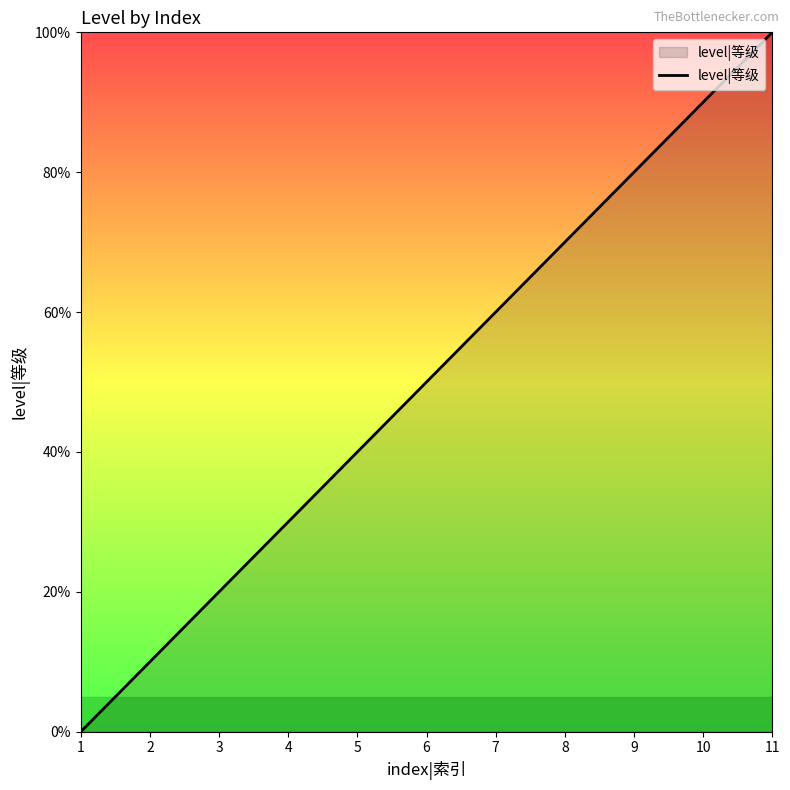

At which label does the data first exceed 5?

7